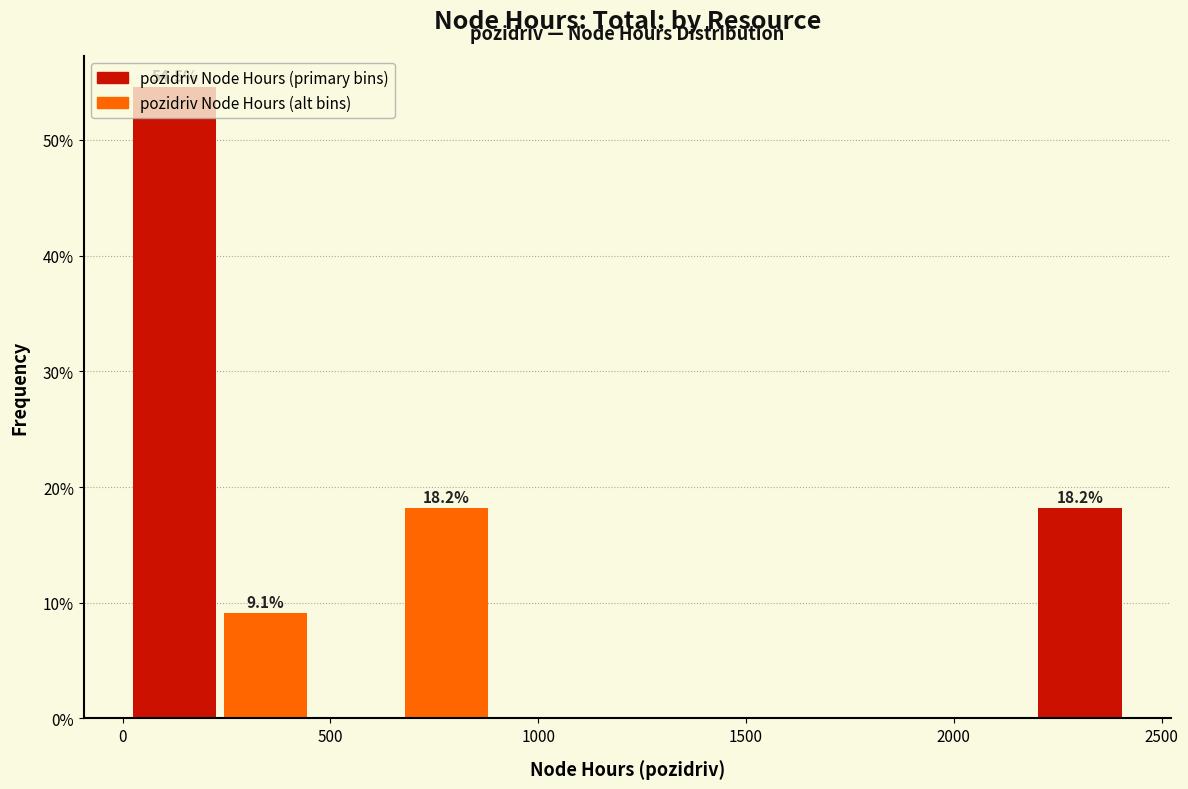

Which range on the x-axis has the tallest bar?

0 to 250